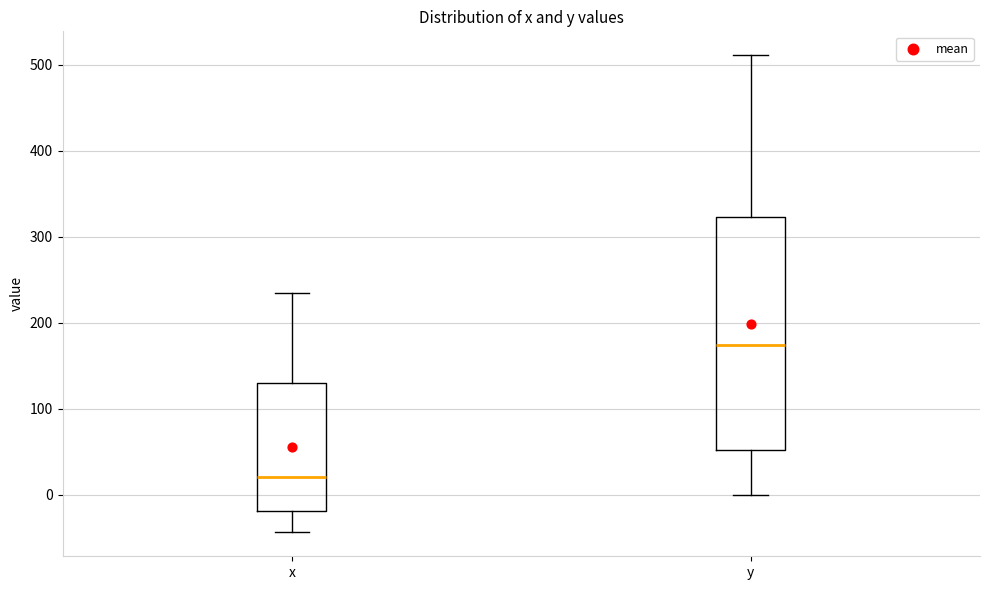

Reading left to right, transcribe this box plot: for each box, give where its median line is, the range the box spans, and where its two whiskers end, as read against the y-axis. The values are not printed on the chart, so give them approximately, as read against the axis.

x: median 20, box -20 to 130, whiskers -40 to 240
y: median 170, box 50 to 320, whiskers 0 to 510